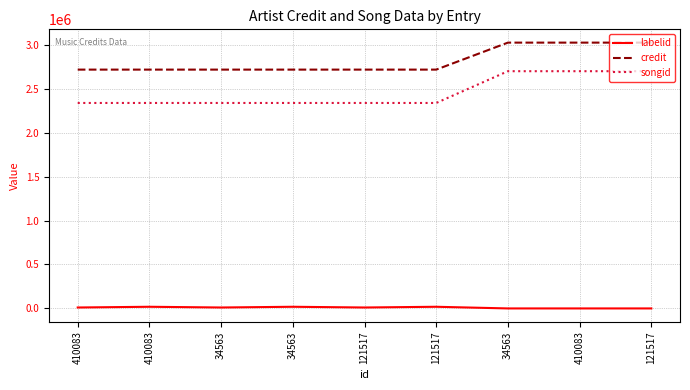

Reading left to right, what are all the values shown in this chart?

labelid: 10633	18873	10633	18873	10633	18873	-1	-1	-1
credit: 2717258	2717258	2717258	2717258	2717258	2717258	3024352	3024352	3024352
songid: 2337767	2337767	2337767	2337767	2337767	2337767	2699215	2699215	2699215